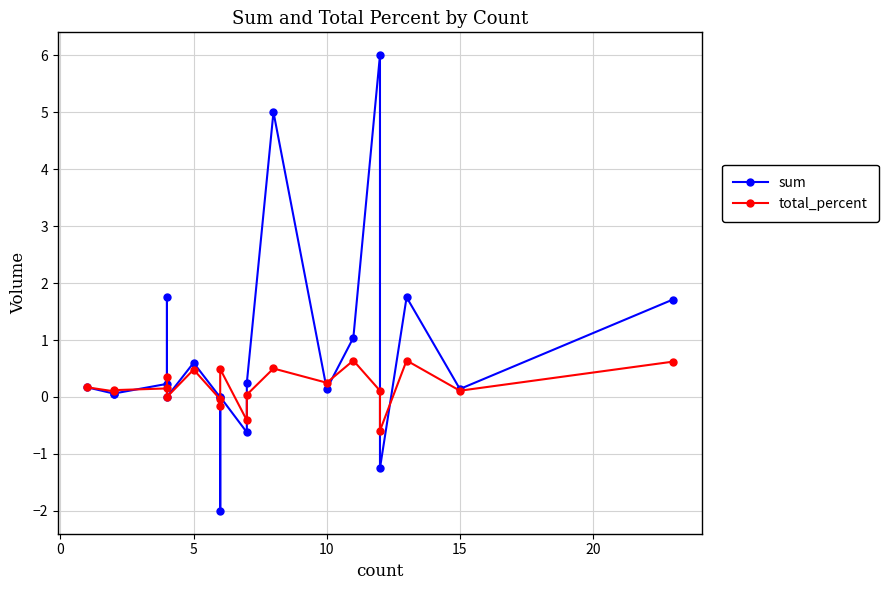

Reading left to right, list all the values displayed in this chart.

sum: 0.2	0.1	0.1	0.2	1.8	0.0	0.6	-0.0	-2.0	0.0	-0.6	0.2	5.0	0.1	1.0	6.0	-1.2	1.7	0.1	1.7
total_percent: 0.2	0.1	0.1	0.1	0.3	0.0	0.5	-0.0	-0.2	0.5	-0.4	0.0	0.5	0.2	0.6	0.1	-0.6	0.6	0.1	0.6